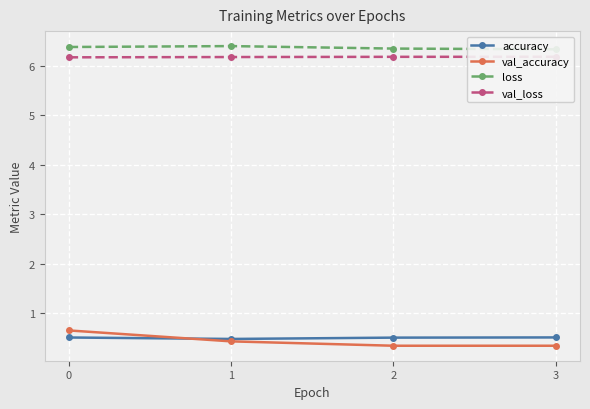

What is the difference between the maximum and minimum values in the loss series?

0.1